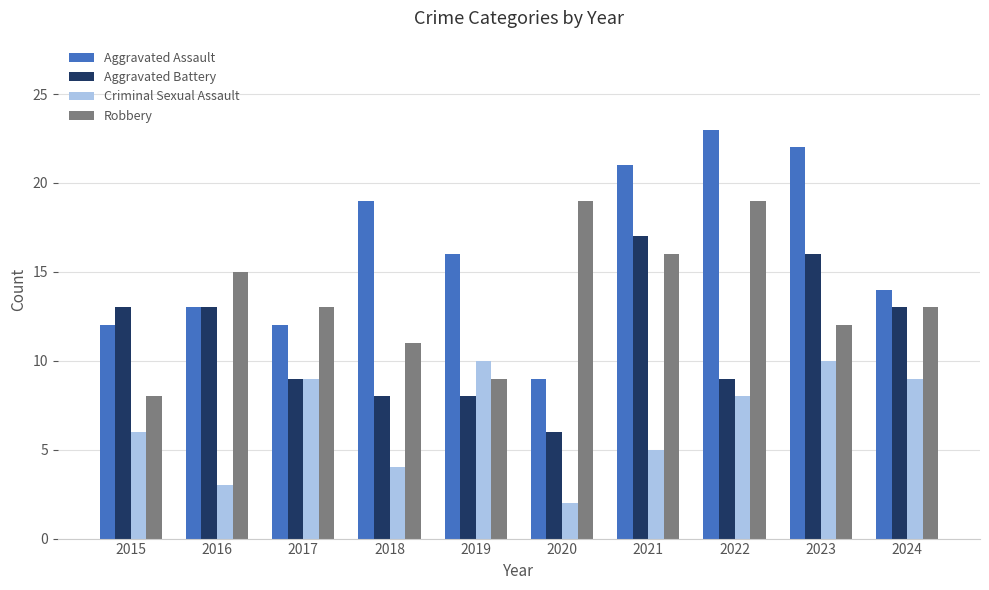

Which series changed the most between 2016 and 2021?

Aggravated Assault